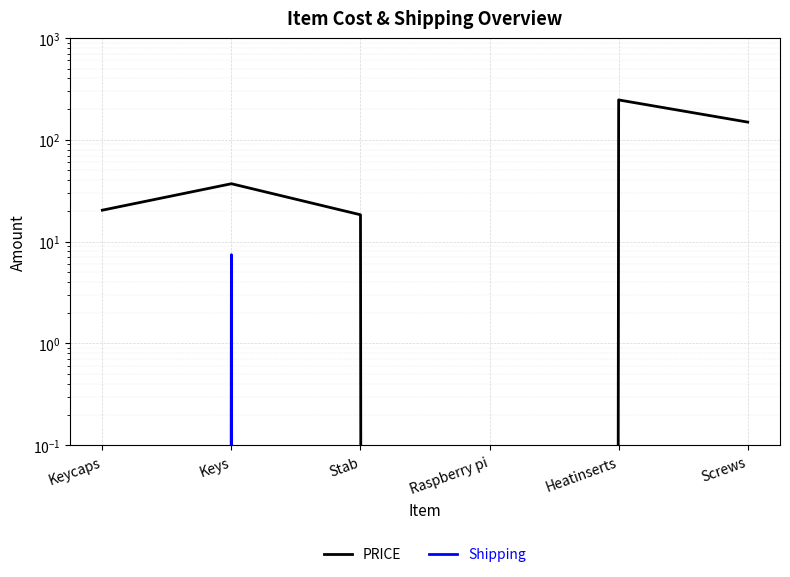

What is the label of the 5th point from the right?

Keys